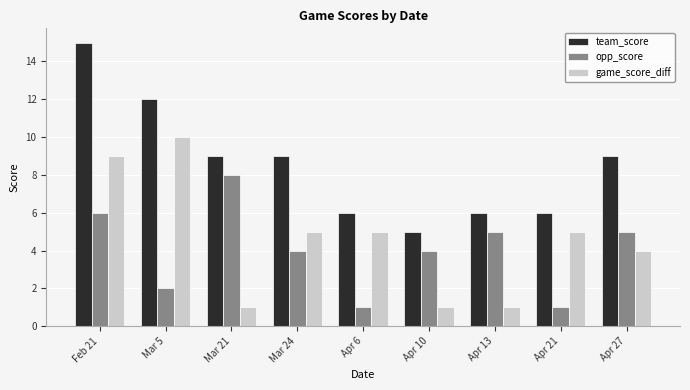

Where does the opp_score series first go above 4?

Feb 21